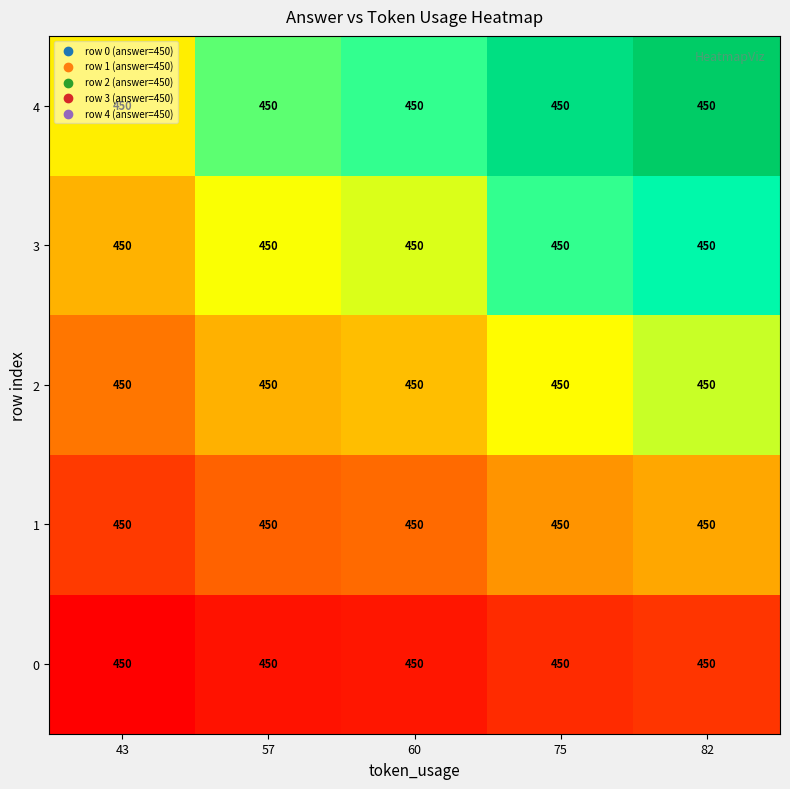

Which label corresponds to the smallest value in the chart?

43